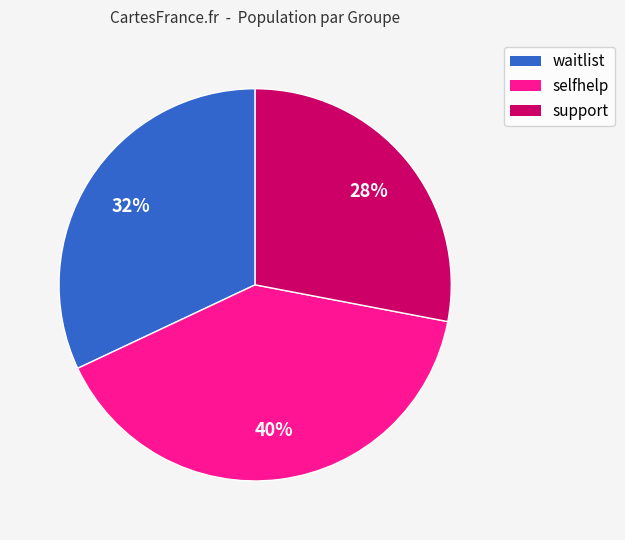

To the nearest percent, what percentage of the pie is support?

28%